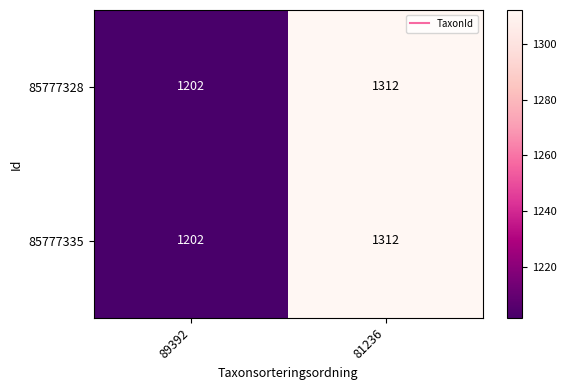

At how many categories does at least one series exceed 1224?

1